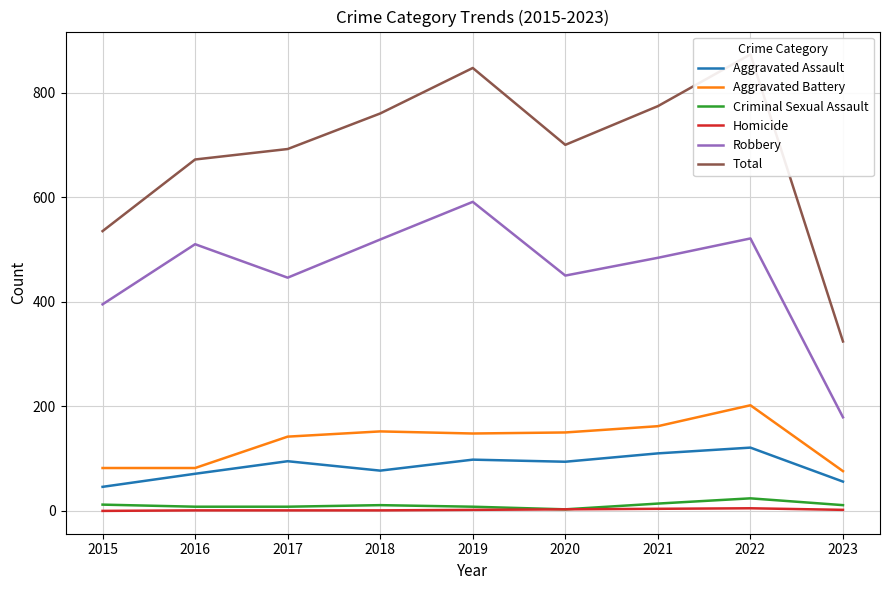

Which series has the largest total across all categories?

Total